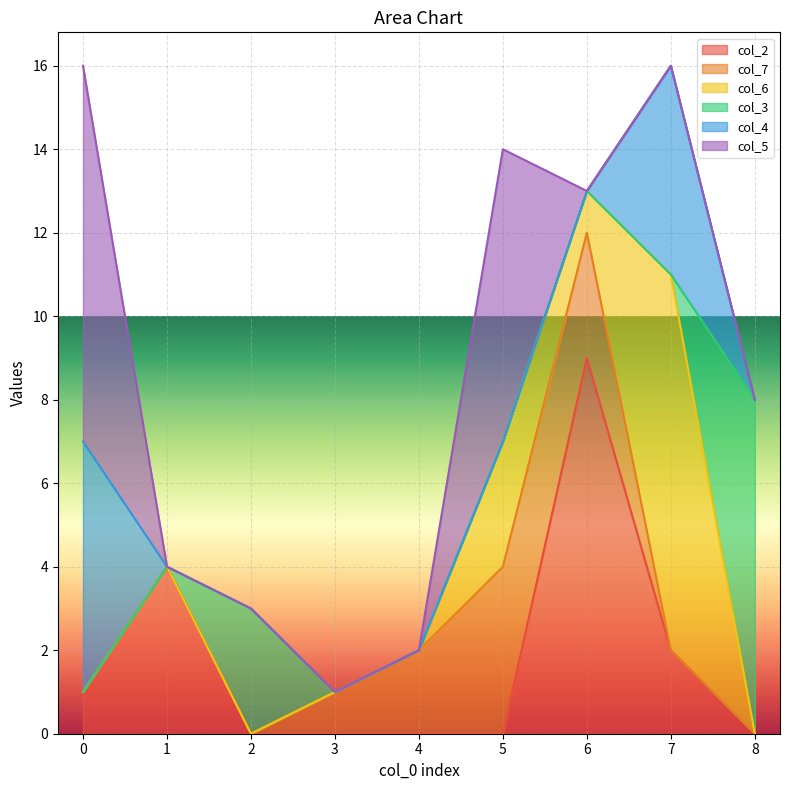

At how many categories does at least one series exceed 4?

5